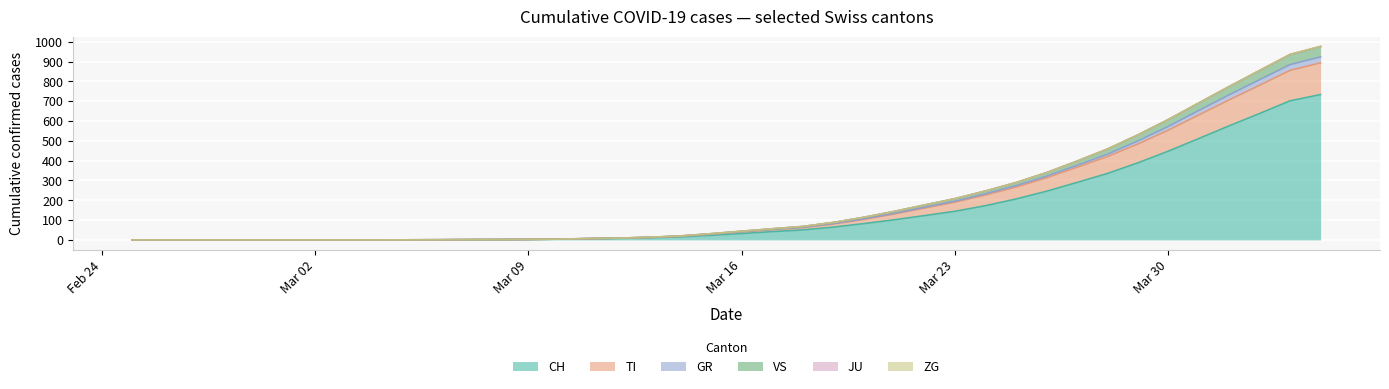

What is the maximum value for CH?

733.5